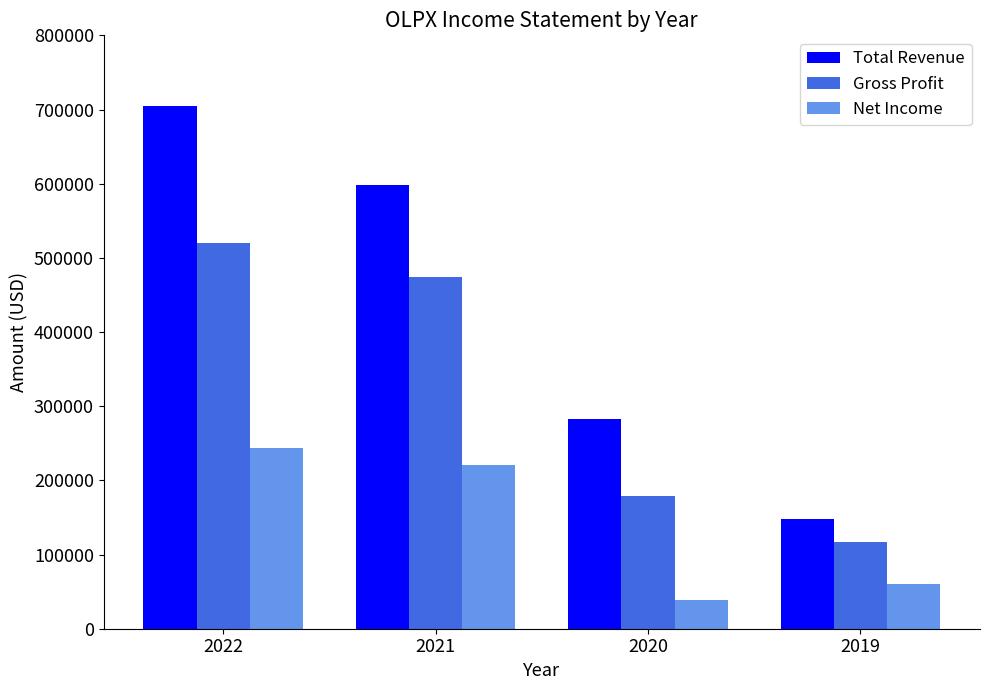

At which category is the sum across all series the highest?

2022